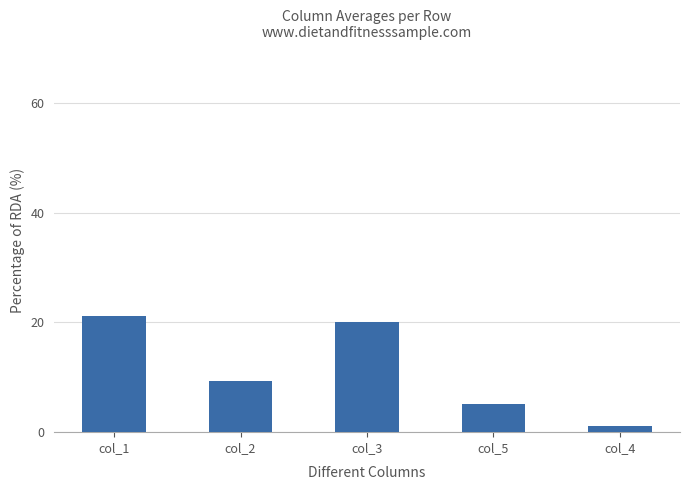

What is the smallest value displayed?

1.1